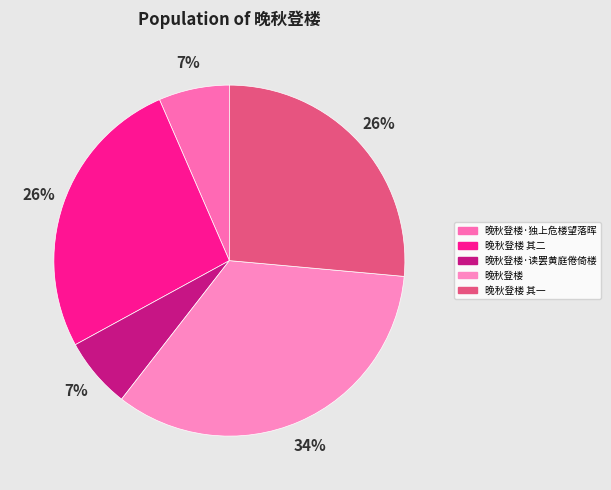

To the nearest percent, what portion does 晚秋登楼 其一 represent?

26%